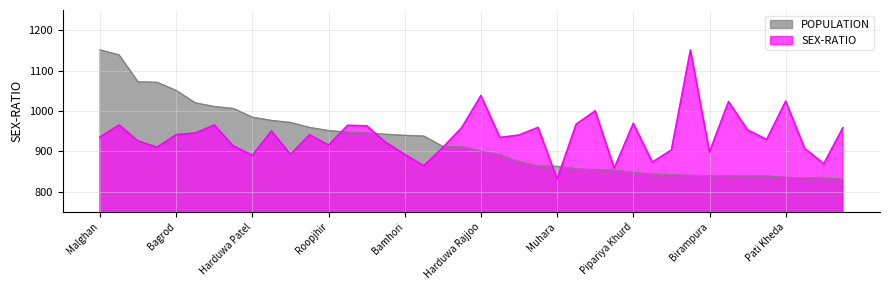

True or false: SEX-RATIO has more than 1 interior local peaks.

True